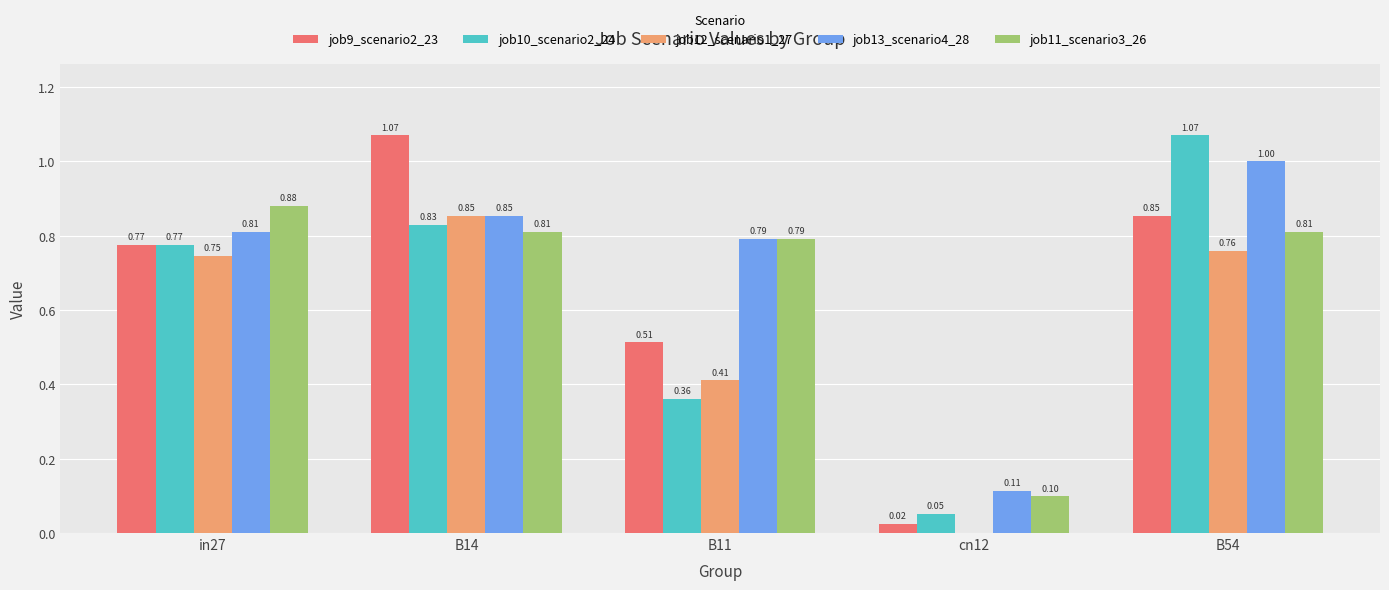

What is the sum of all job12_scenario1_27 values?

2.8